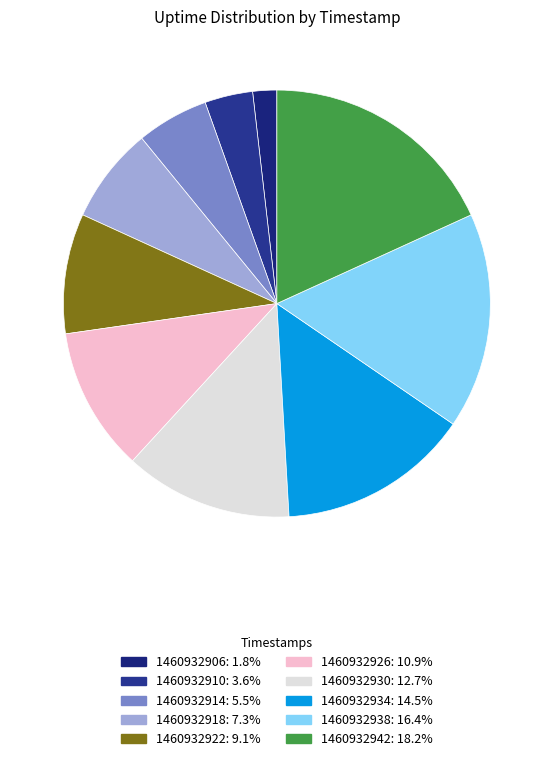

What is the largest slice in the pie chart?

1460932942